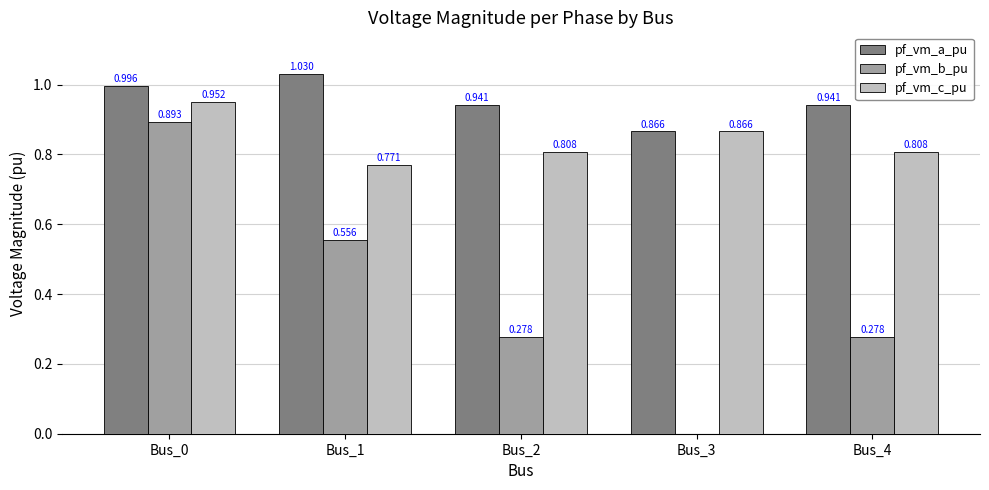

Which series changed the most between Bus_1 and Bus_4?

pf_vm_b_pu